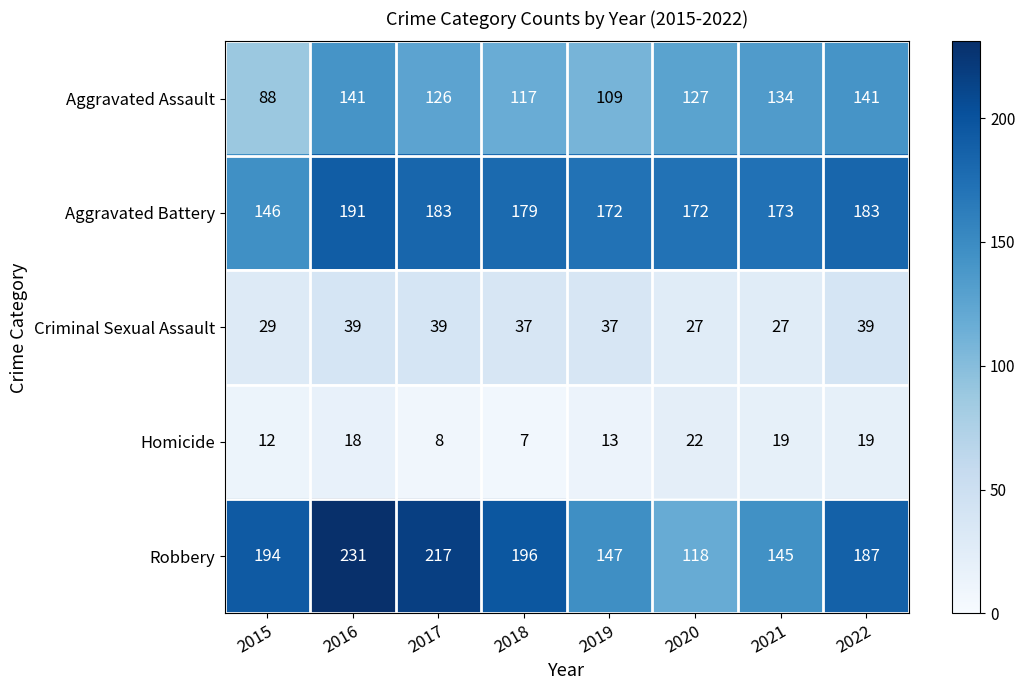

The value of Aggravated Battery at 2018 is 292. True or false?

False